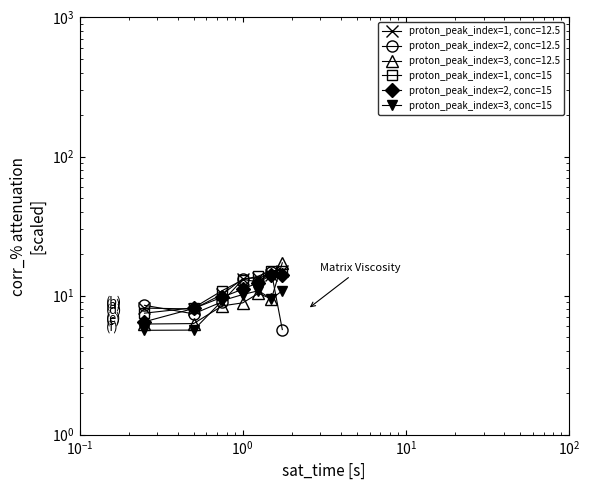

True or false: proton_peak_index=2, conc=15 and proton_peak_index=3, conc=15 intersect in this chart.

False